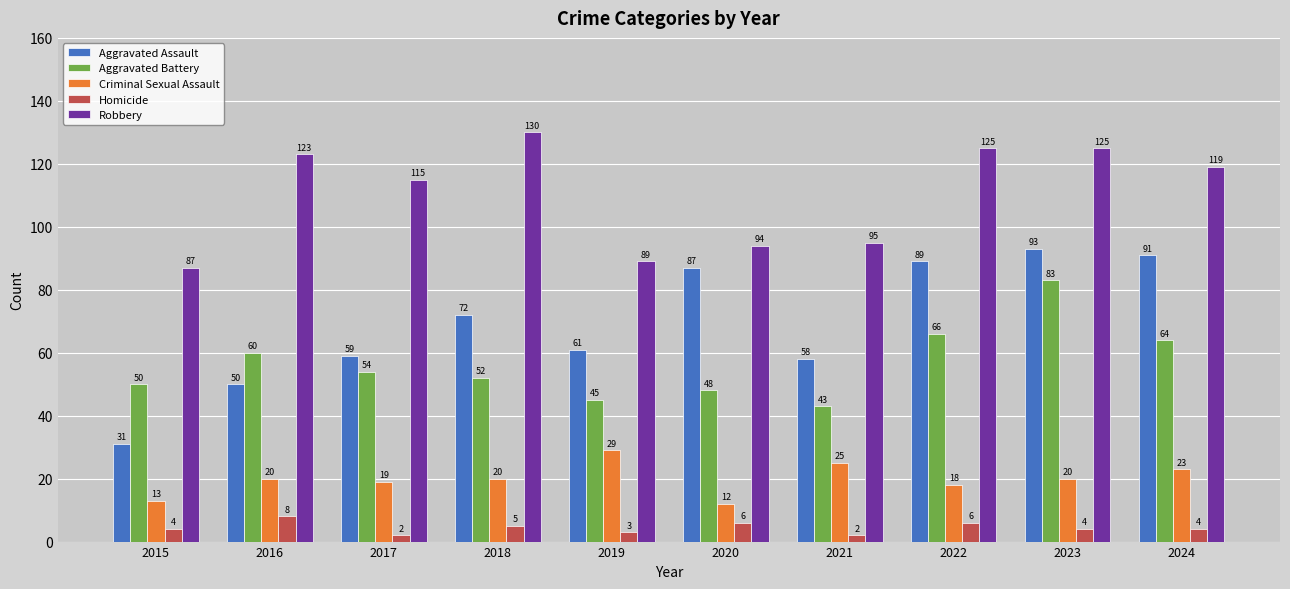

Reading left to right, list all the values displayed in this chart.

Aggravated Assault: 2015=31	2016=50	2017=59	2018=72	2019=61	2020=87	2021=58	2022=89	2023=93	2024=91
Aggravated Battery: 2015=50	2016=60	2017=54	2018=52	2019=45	2020=48	2021=43	2022=66	2023=83	2024=64
Criminal Sexual Assault: 2015=13	2016=20	2017=19	2018=20	2019=29	2020=12	2021=25	2022=18	2023=20	2024=23
Homicide: 2015=4	2016=8	2017=2	2018=5	2019=3	2020=6	2021=2	2022=6	2023=4	2024=4
Robbery: 2015=87	2016=123	2017=115	2018=130	2019=89	2020=94	2021=95	2022=125	2023=125	2024=119